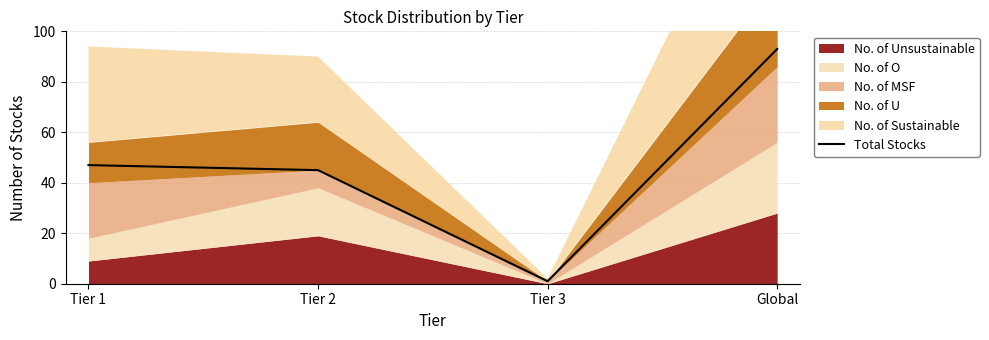

What is the ratio of the value at Tier 2 to the value at Tier 1?

1.0